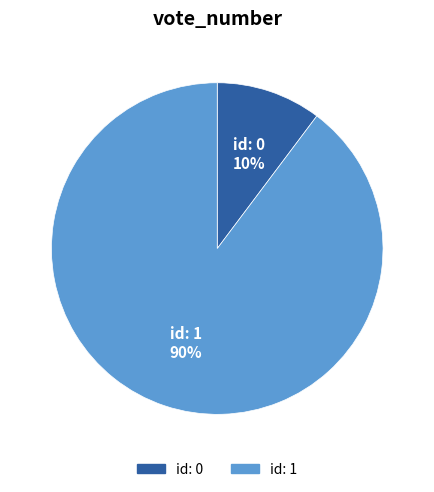

To the nearest percent, what is the average slice percentage?

50%